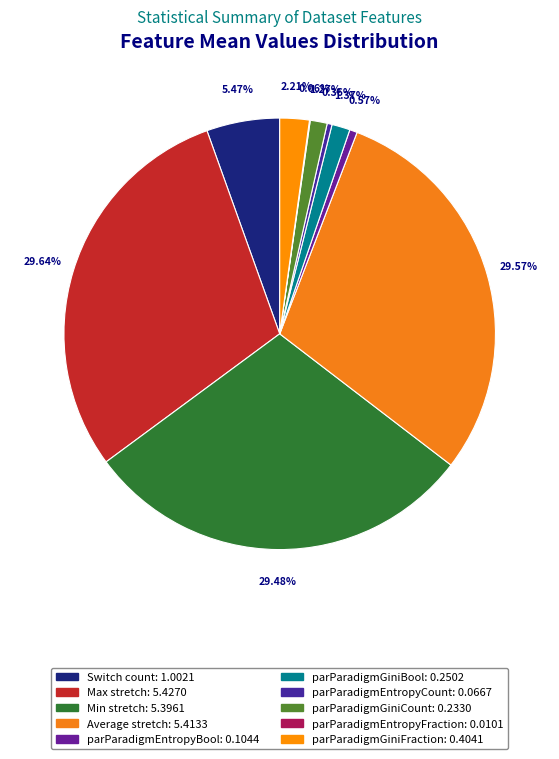

To the nearest percent, what portion does Max stretch represent?

30%